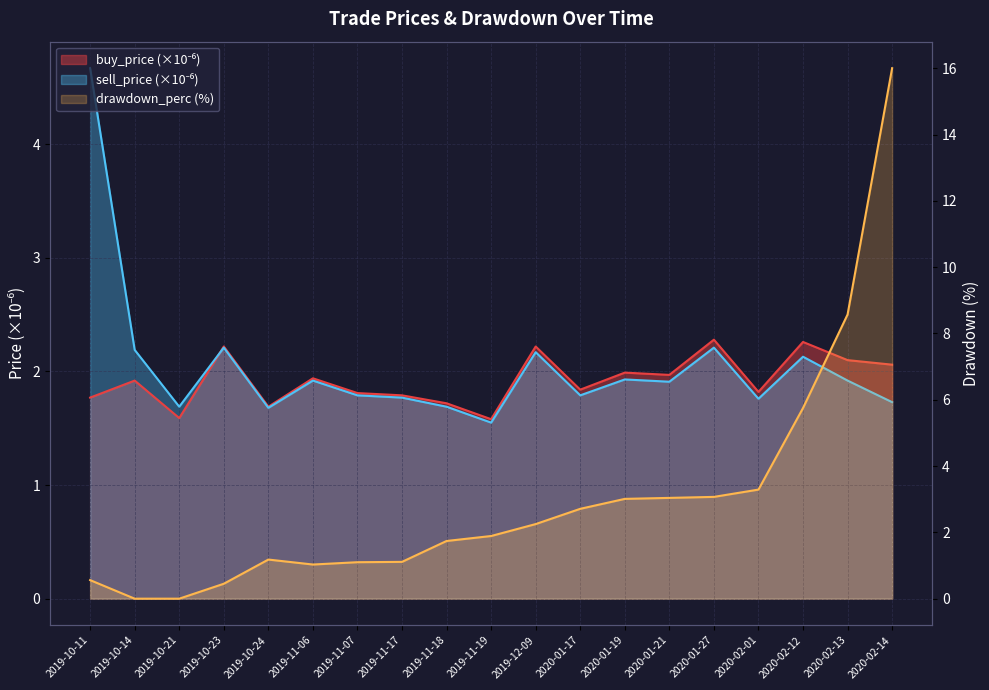

Read the sell_price value at 2020-01-17.

1.8